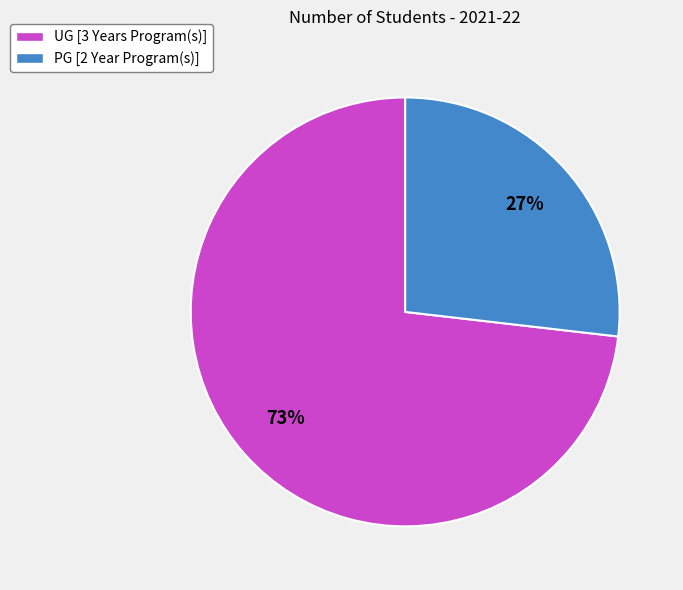

Count the number of slices in the pie.

2